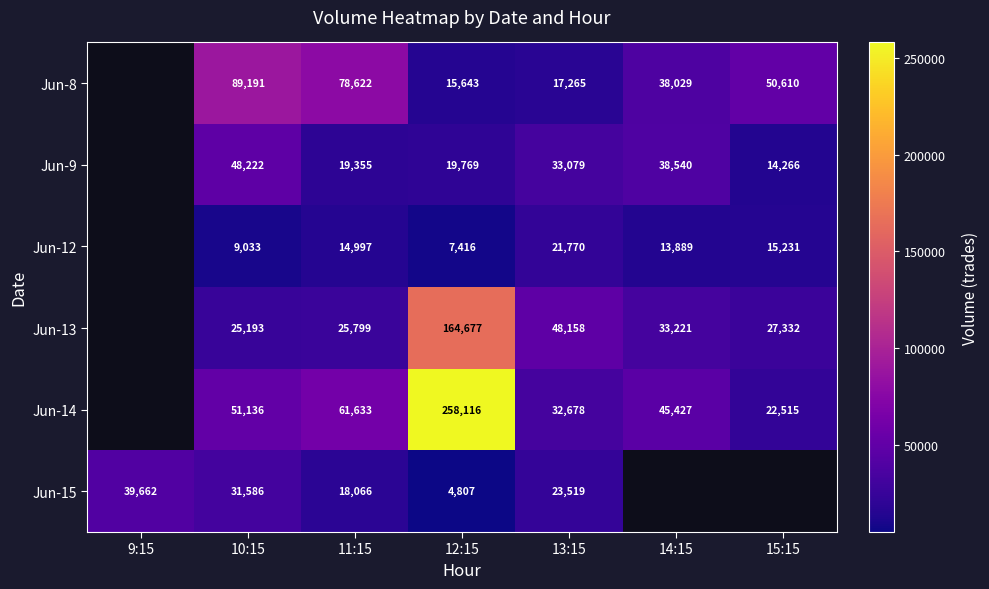

Between 11:15 and 13:15, which series saw the biggest shift?

Jun-8